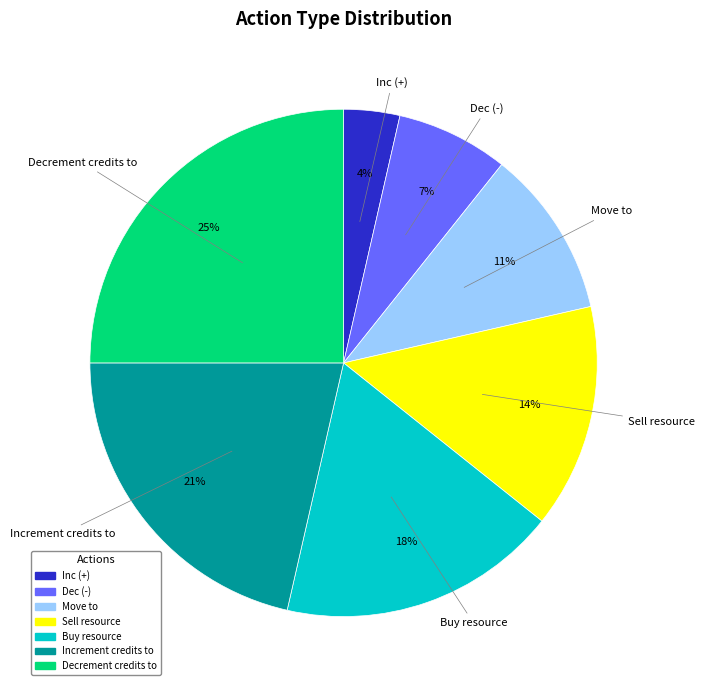

Which has a higher value, Sell resource or Move to?

Sell resource